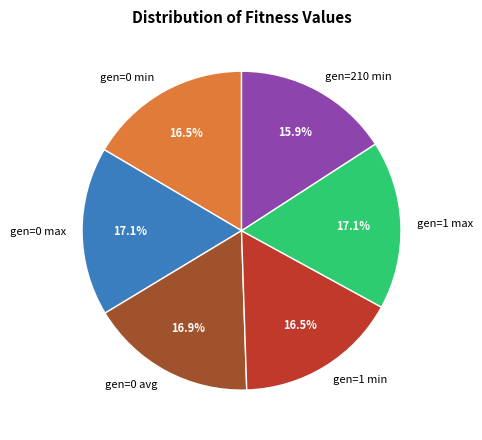

The gen=1 max slice represents 10% of the pie. True or false?

False